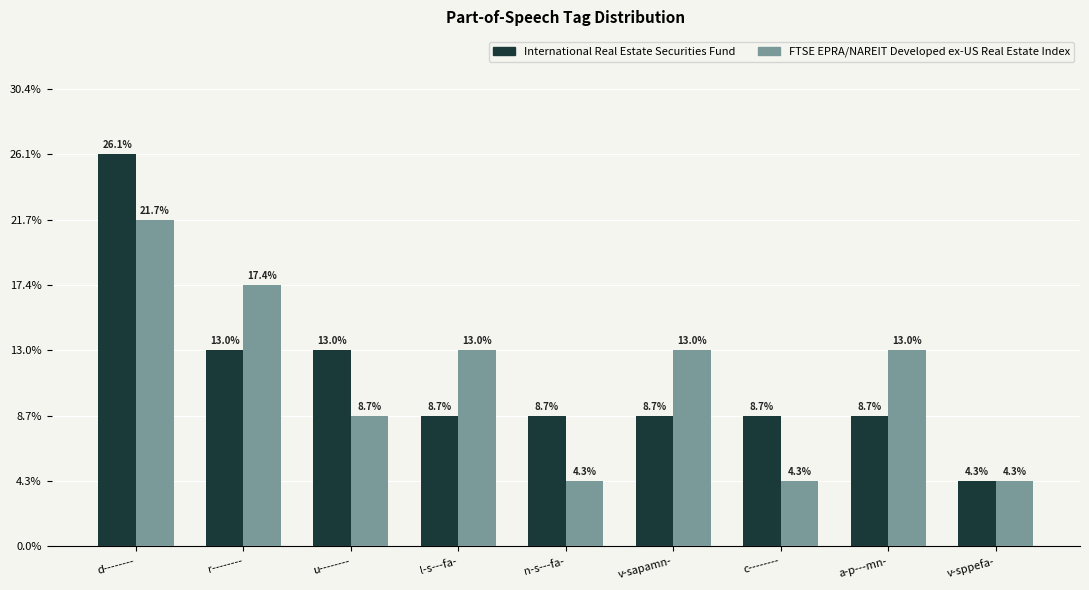

At which label does FTSE EPRA/NAREIT Developed ex-US Real Estate Index reach its peak?

d--------